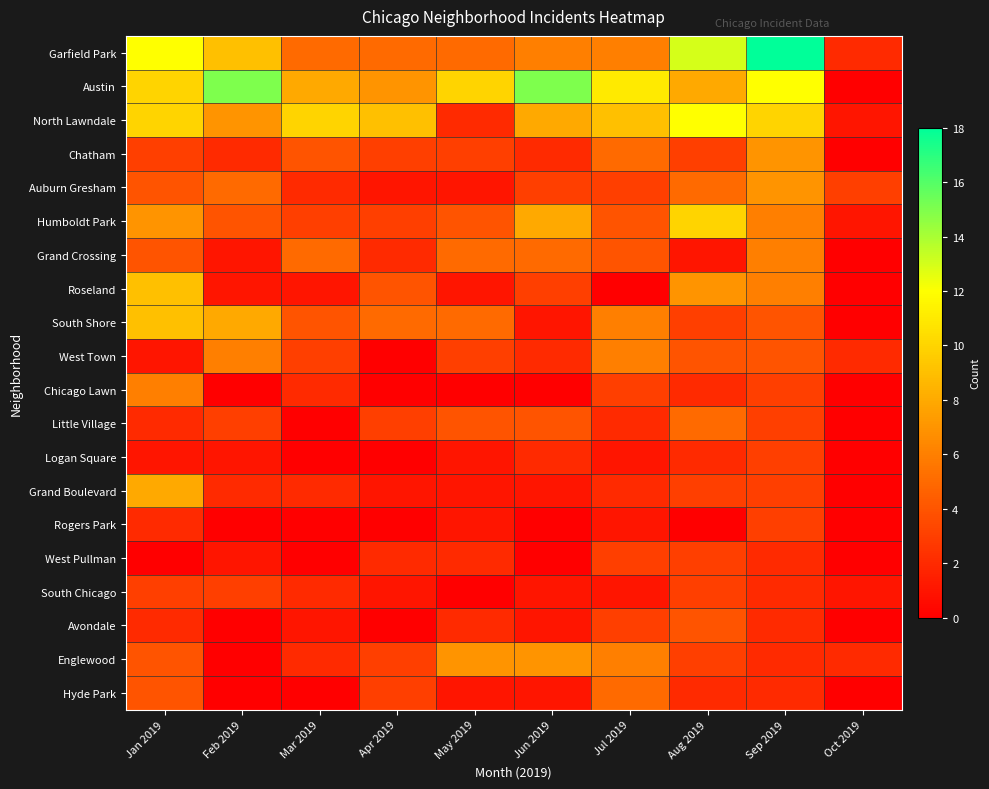

Between Sep 2019 and Oct 2019, which series saw the biggest shift?

Garfield Park